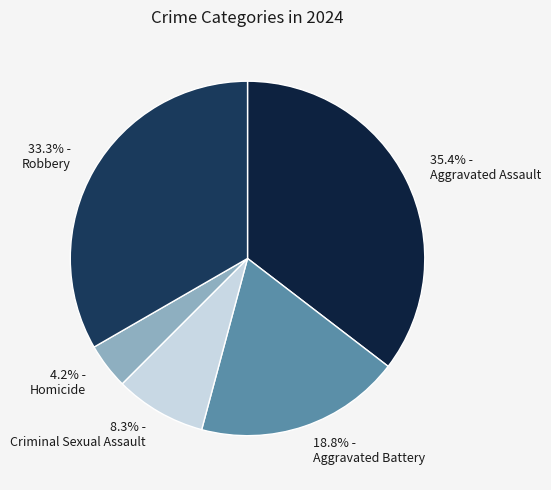

Is the sum of 4.2% - Homicide and 8.3% - Criminal Sexual Assault greater than half?

No